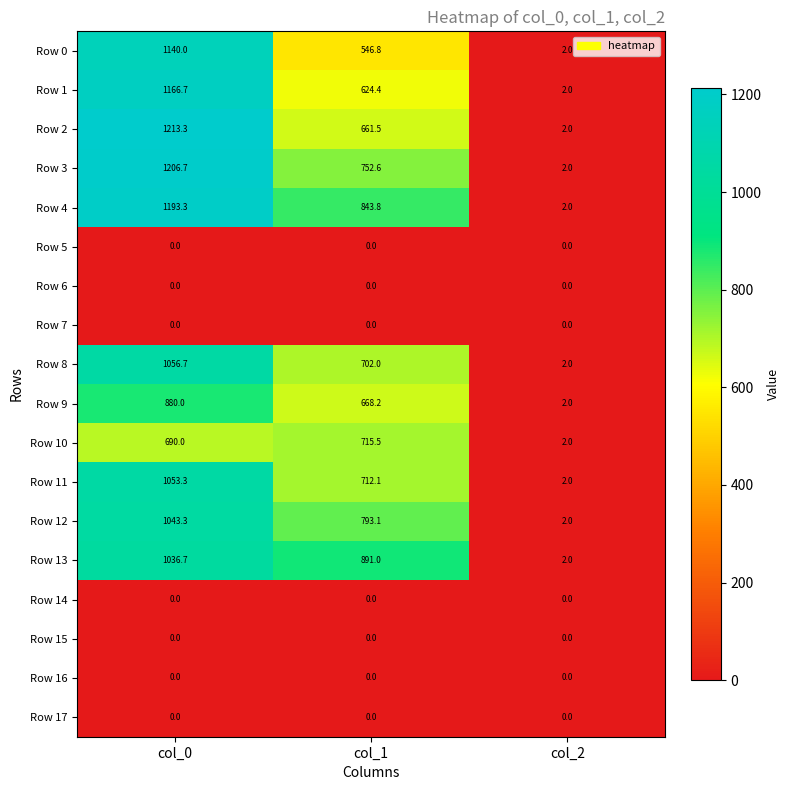

Which series changed the most between col_1 and col_2?

Row 13